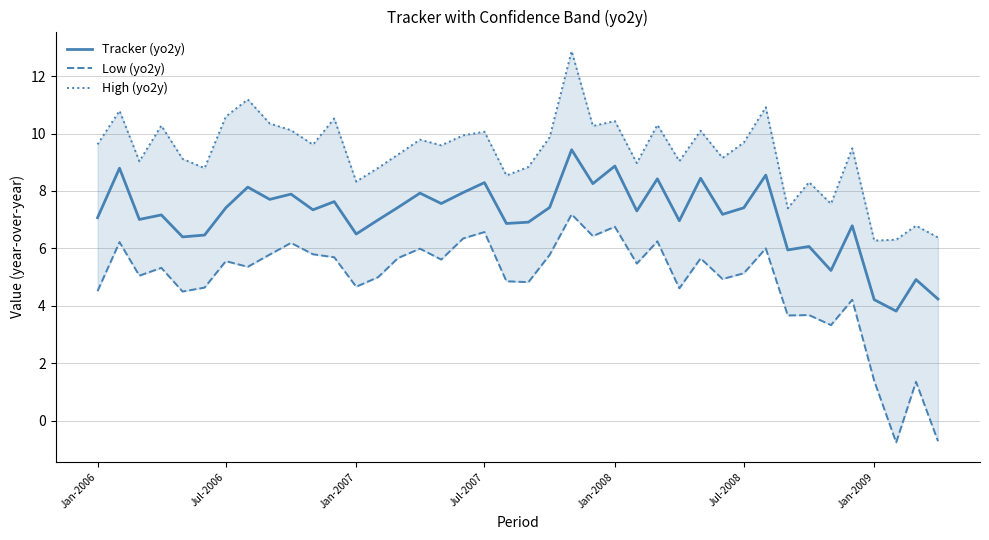

Which series has the widest spread of values?

Low (yo2y)